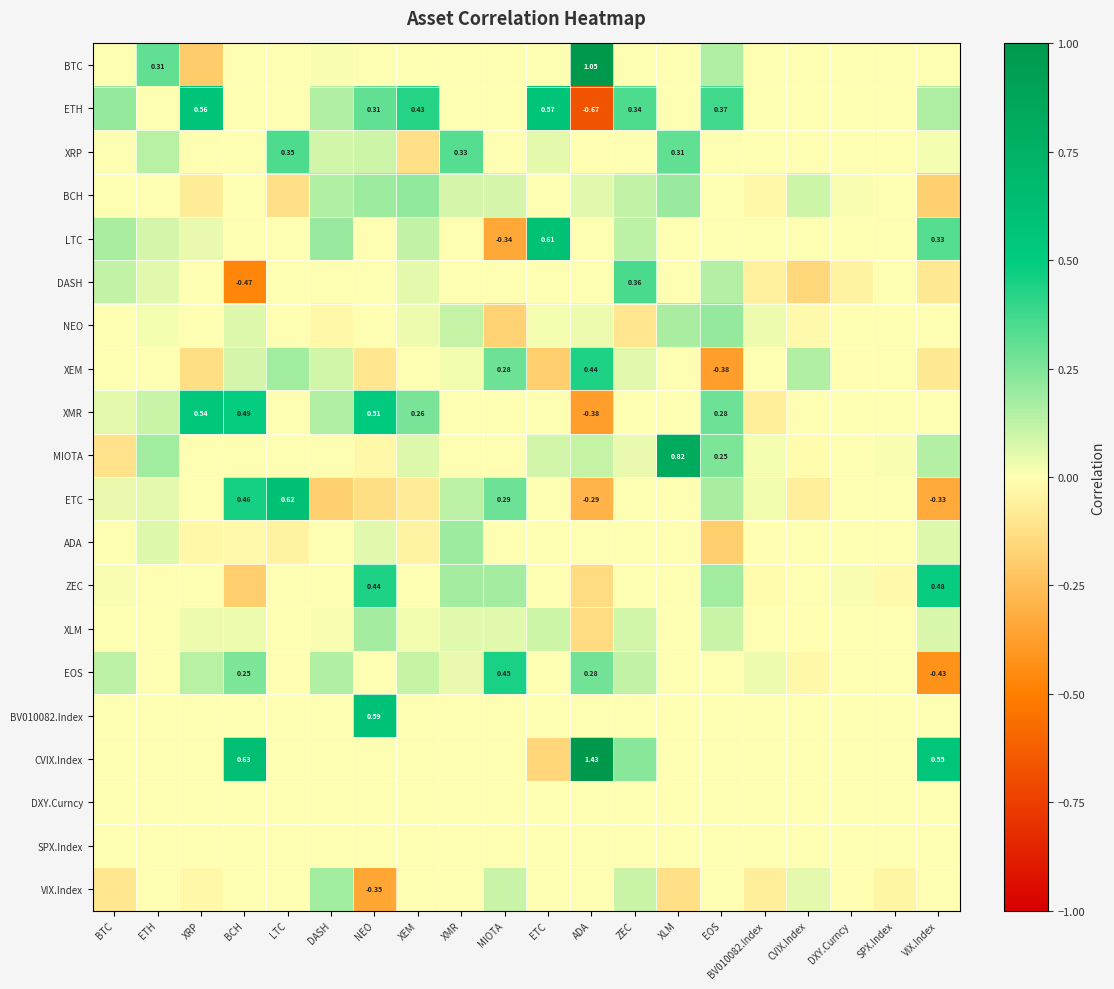

Rank the categories by XLM value from highest to lowest.

NEO, EOS, ETC, ZEC, VIX.Index, MIOTA, XMR, BCH, XRP, XEM, DASH, BV010082.Index, DXY.Curncy, SPX.Index, ETH, BTC, LTC, XLM, CVIX.Index, ADA